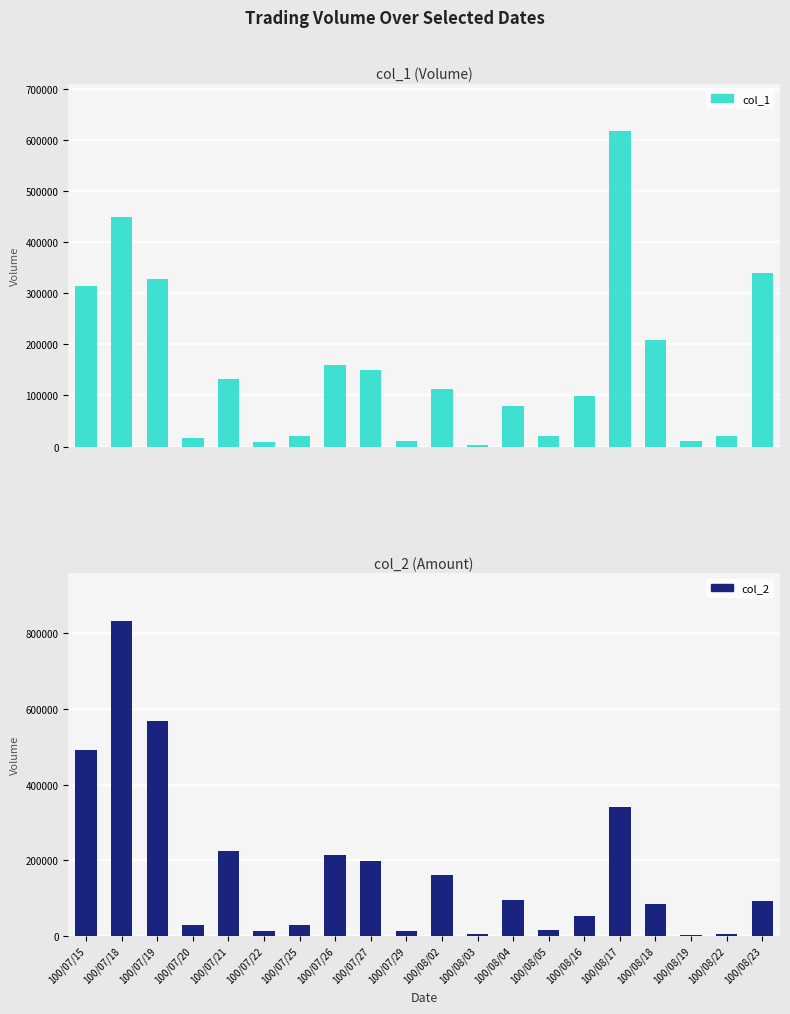

Are the bars horizontal?

No